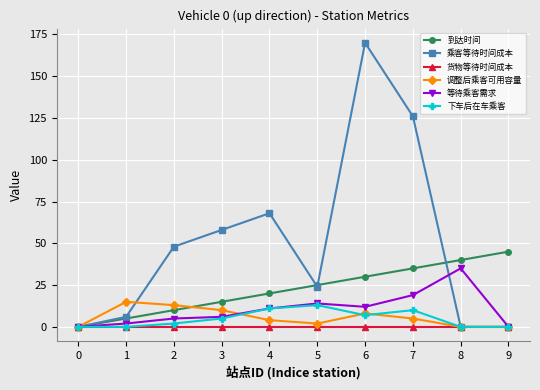

At which category does 乘客等待时间成本 reach its first local valley?

5